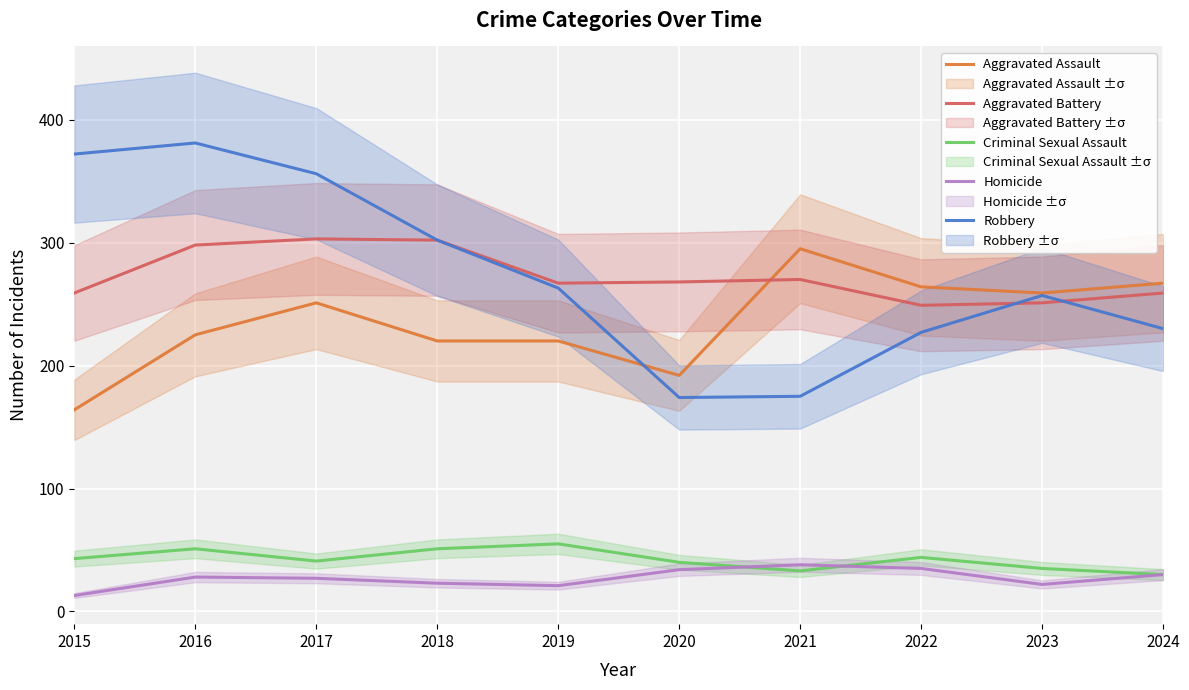

Is this an area chart (filled region under the line)?

No